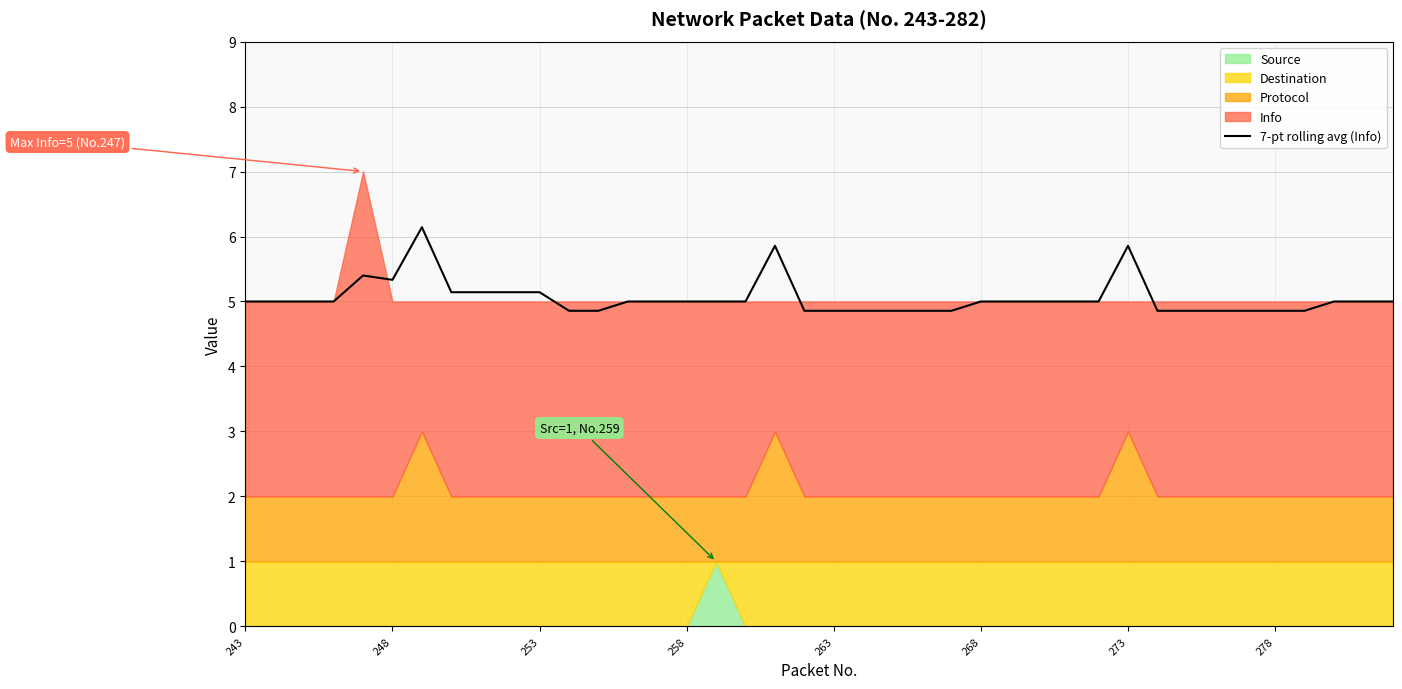

What is the value of the 32nd point from the left?

4.9